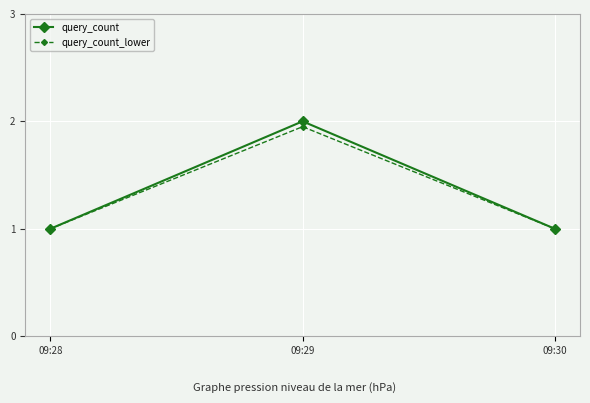

Which series has the largest range (max minus min)?

query_count